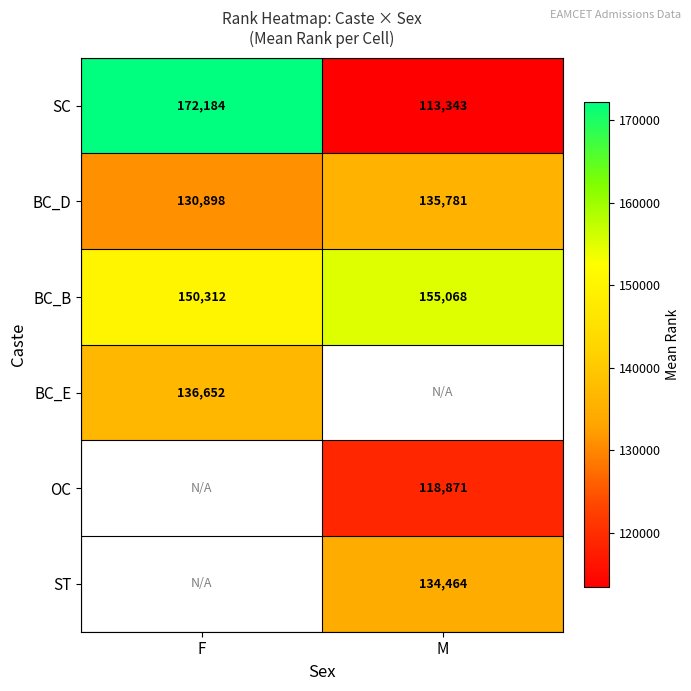

Count the number of data series in this chart.

6